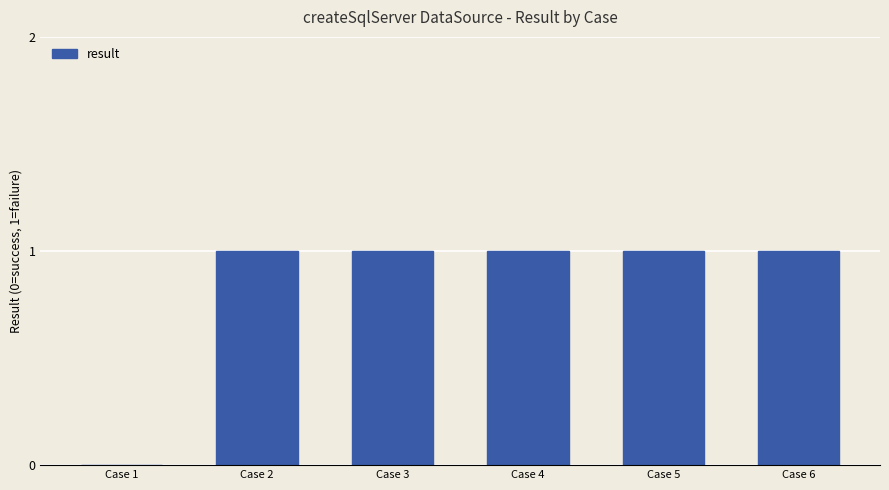

Count the number of categories in the chart.

6